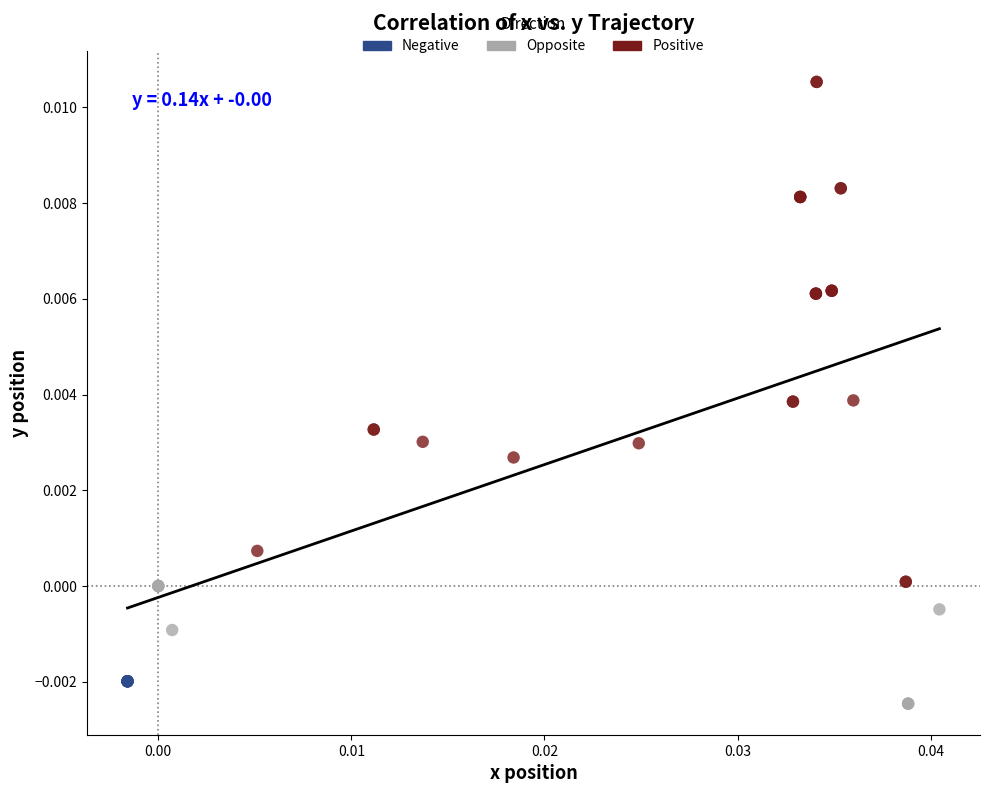

What are all the series names shown in the legend?

Negative, Opposite, Positive